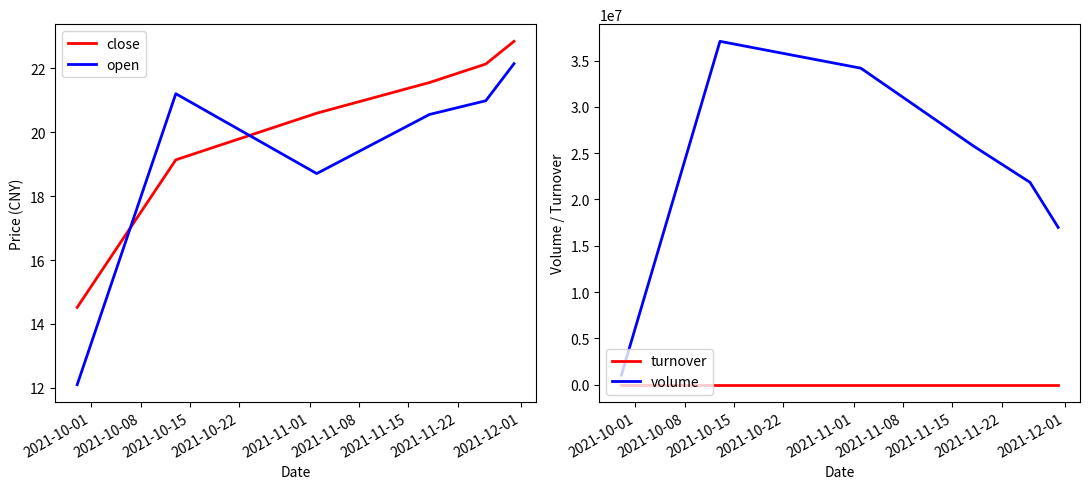

How many times do close and open cross each other?

2